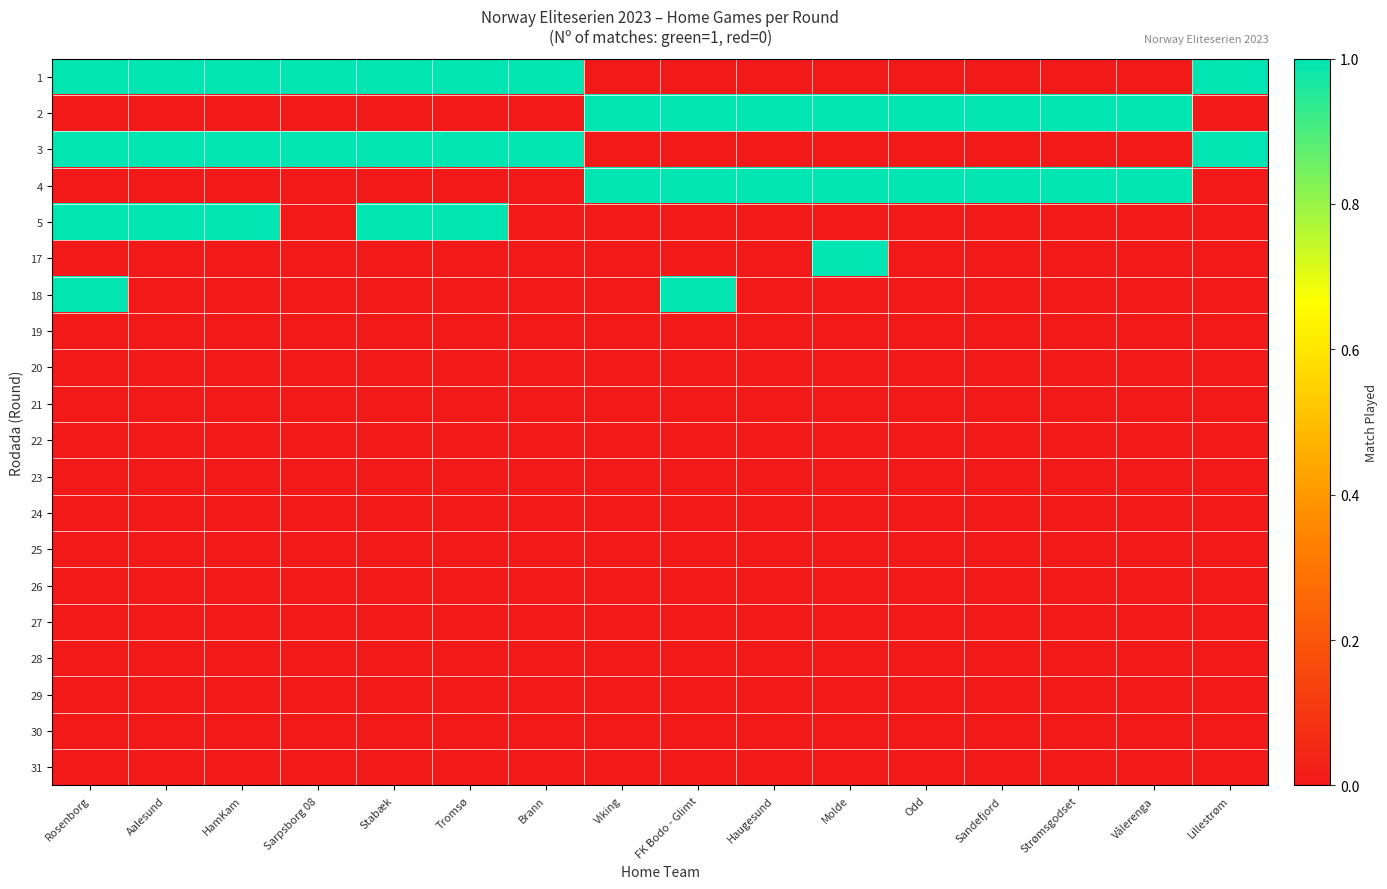

Rank the series by their maximum value, from highest to lowest.

1, 2, 3, 4, 5, 17, 18, 19, 20, 21, 22, 23, 24, 25, 26, 27, 28, 29, 30, 31